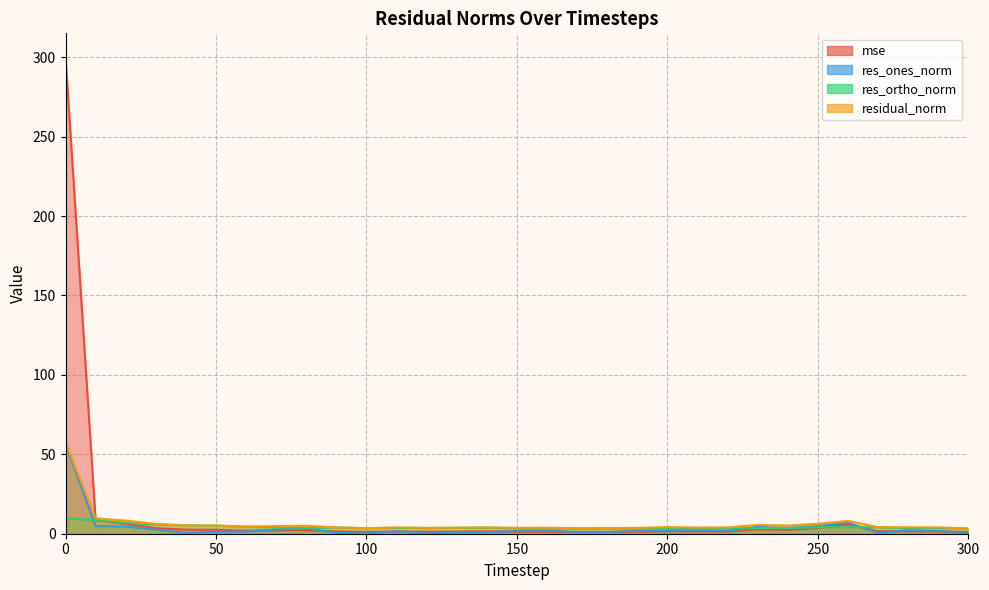

Which series has the largest total across all categories?

mse